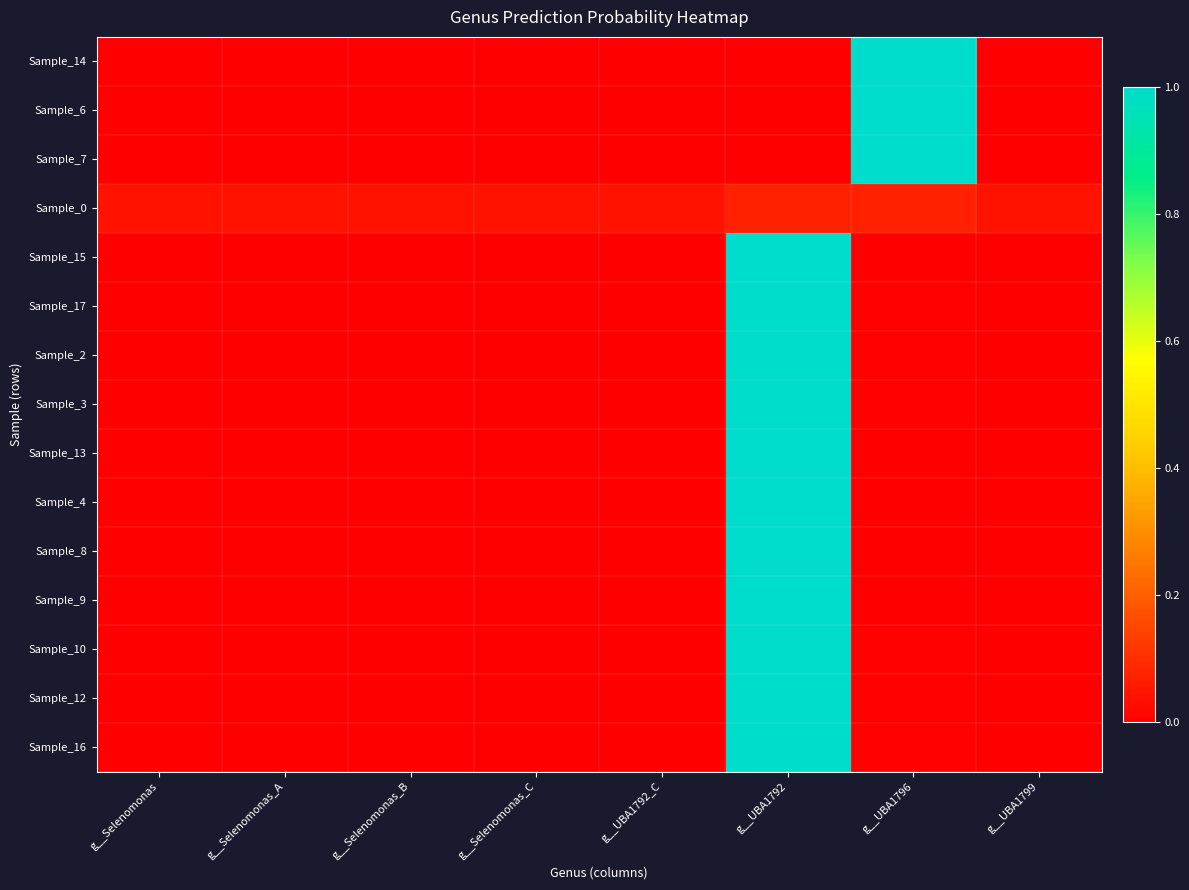

Rank the series at g__Selenomonas from lowest to highest value.

Sample_12, Sample_16, Sample_10, Sample_2, Sample_3, Sample_17, Sample_15, Sample_6, Sample_14, Sample_7, Sample_13, Sample_9, Sample_8, Sample_4, Sample_0